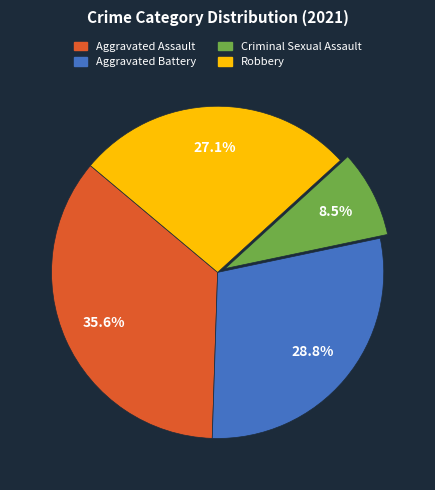

Does Criminal Sexual Assault represent more than half of the total?

No